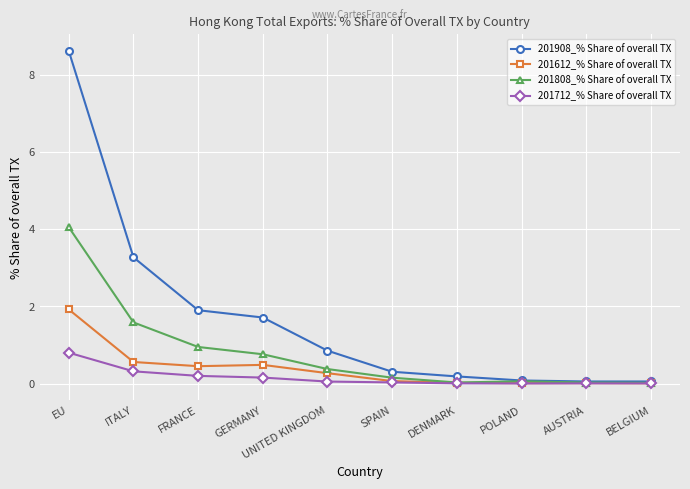

What position from the right is UNITED KINGDOM?

6